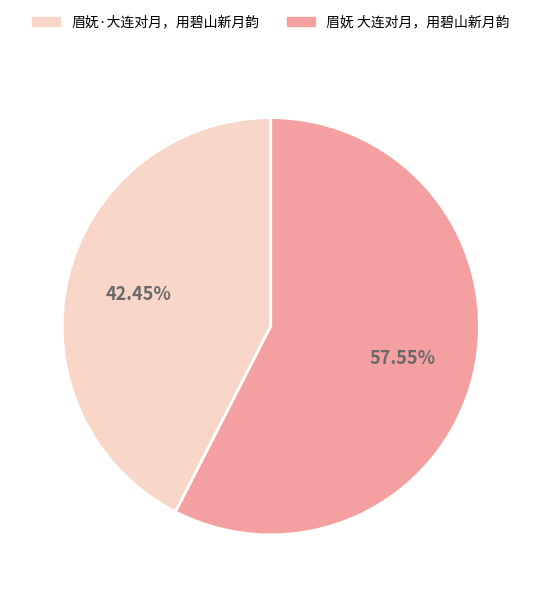

To the nearest percent, what portion does 眉妩 大连对月，用碧山新月韵 represent?

58%